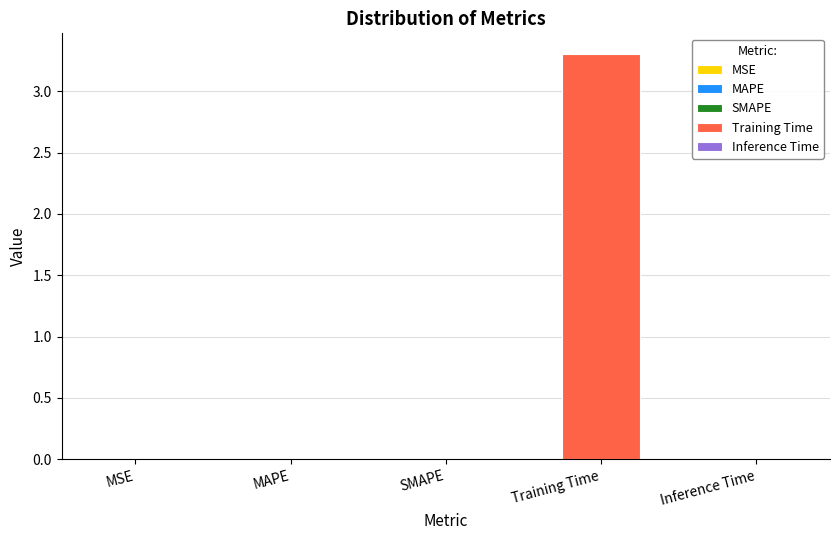

The value at Inference Time is 0.0. True or false?

True